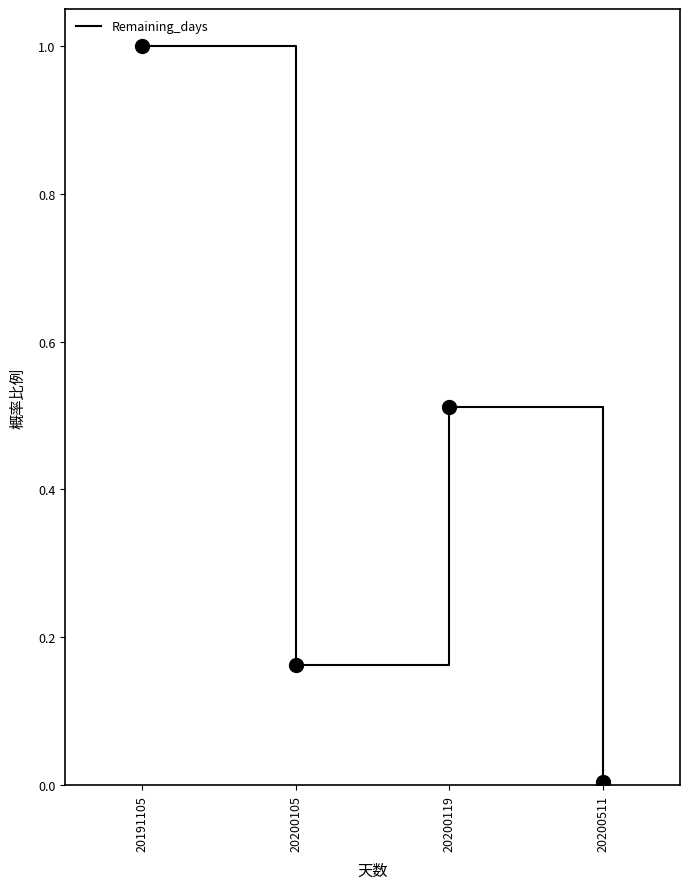

How many lines are shown in the chart?

1